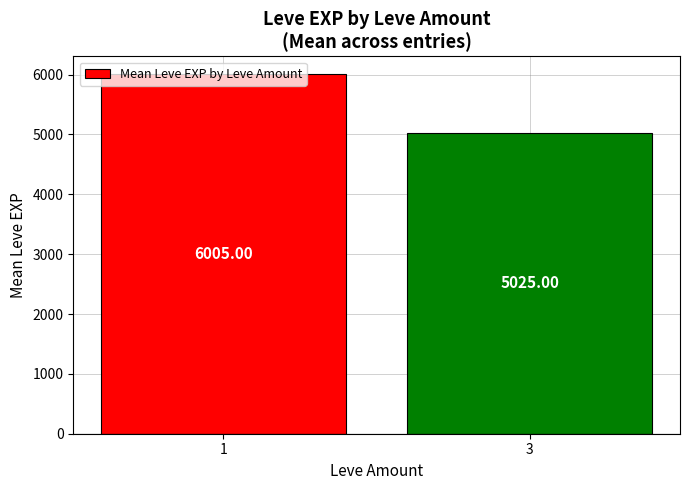

The value at 3 is 5025. True or false?

True